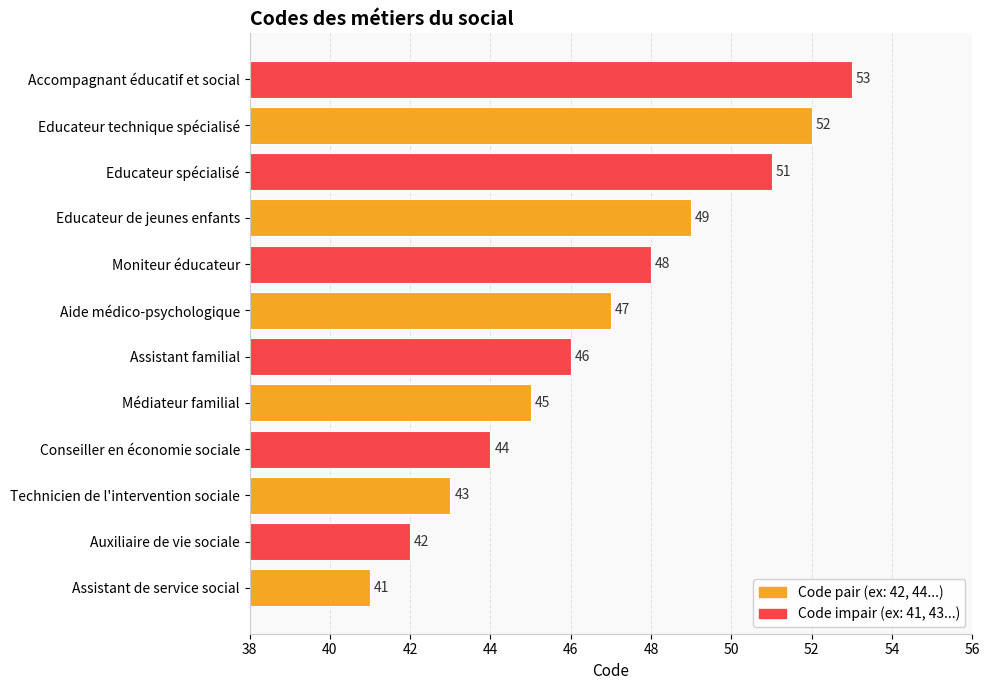

How many data points are less than 47?

6